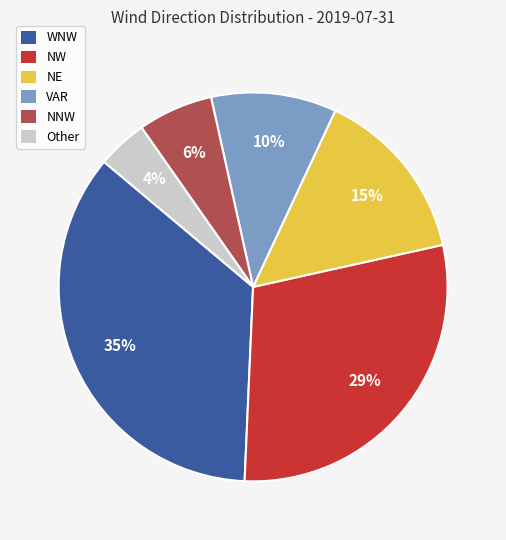

True or false: NW accounts for 29% of the total.

True